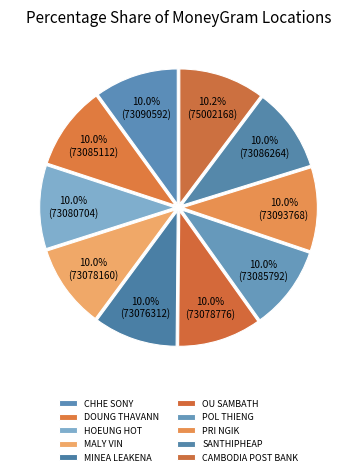

How many slices are in this pie chart?

10